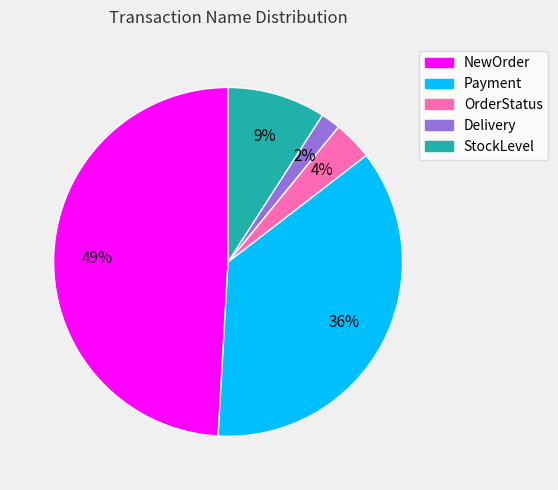

To the nearest percent, what percentage of the pie is Payment?

36%